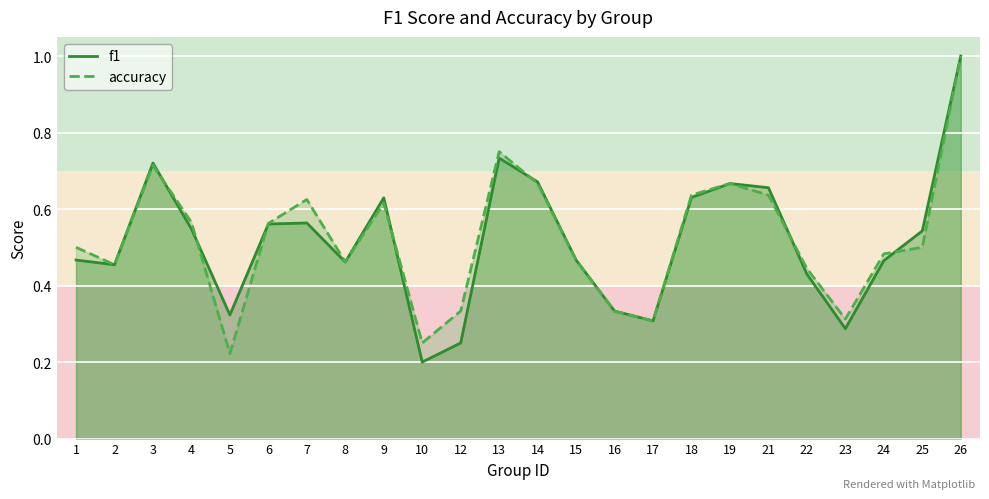

Which series ends up on top after the final intersection of accuracy and f1?

f1